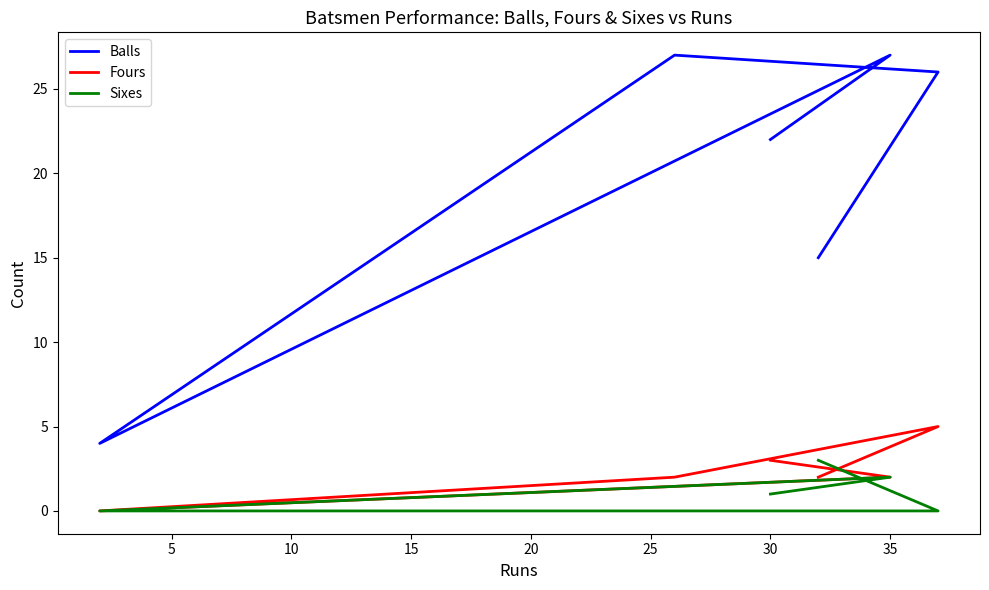

What is the sum of the Sixes values at 0 and 15?

1